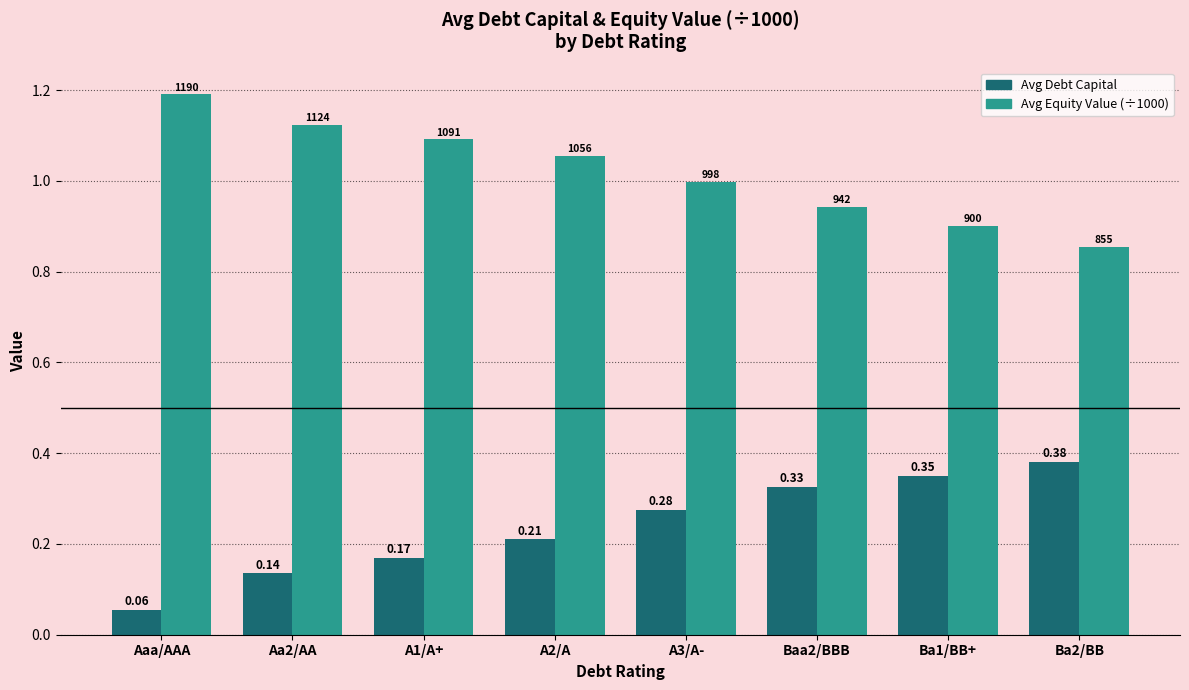

At which label is Avg Debt Capital closest to 0?

Aaa/AAA